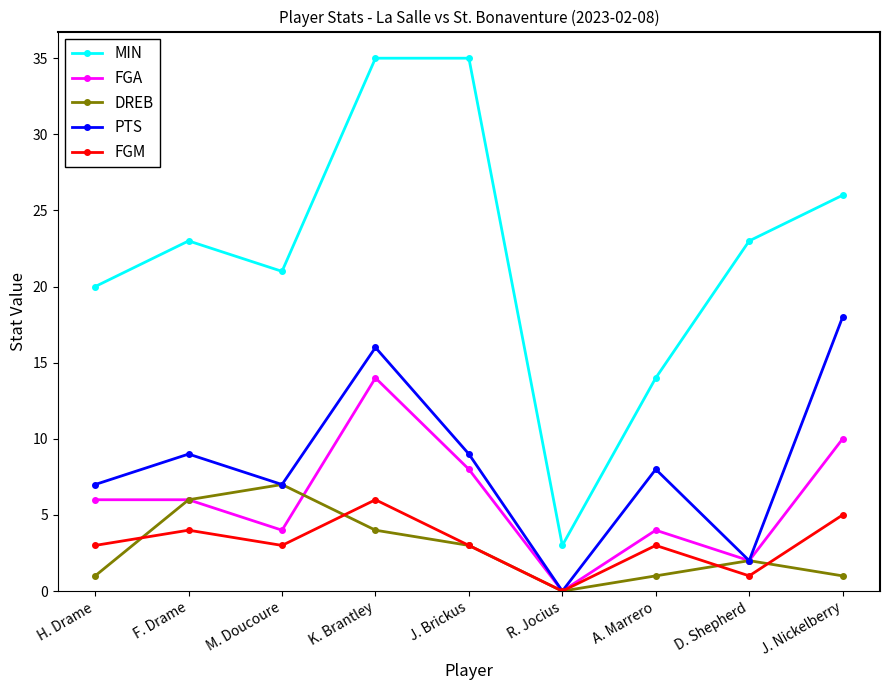

At which category is the sum across all series the highest?

K. Brantley